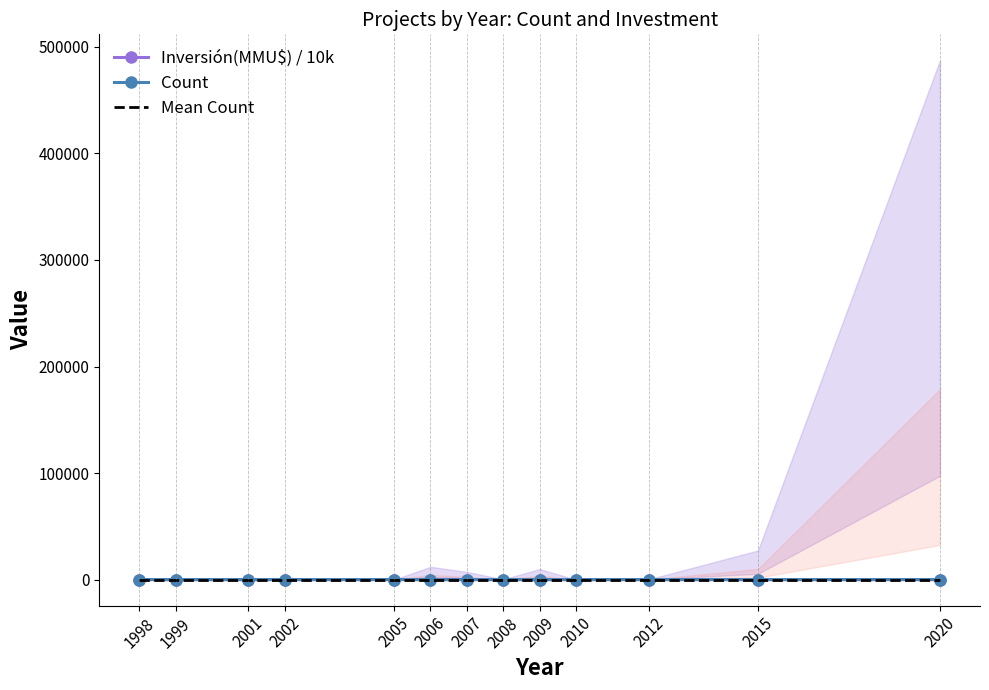

Is this an area chart (filled region under the line)?

No